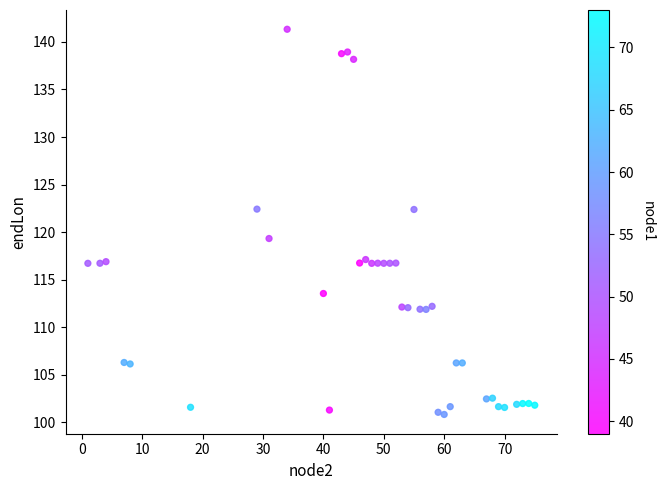

What is the range of X values (max minus min)?

74.0